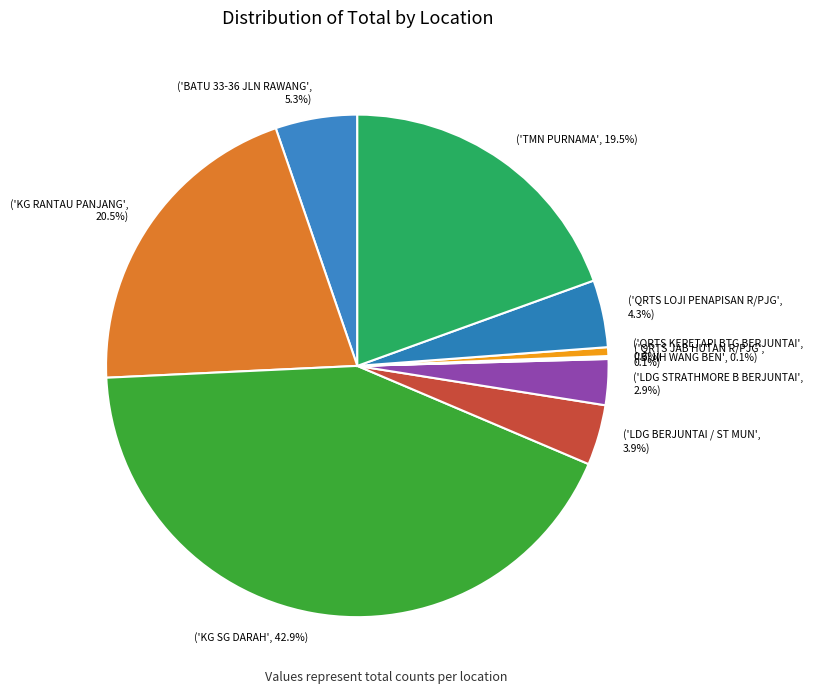

To the nearest percent, what is the difference between the largest and smallest slice percentages?

43%